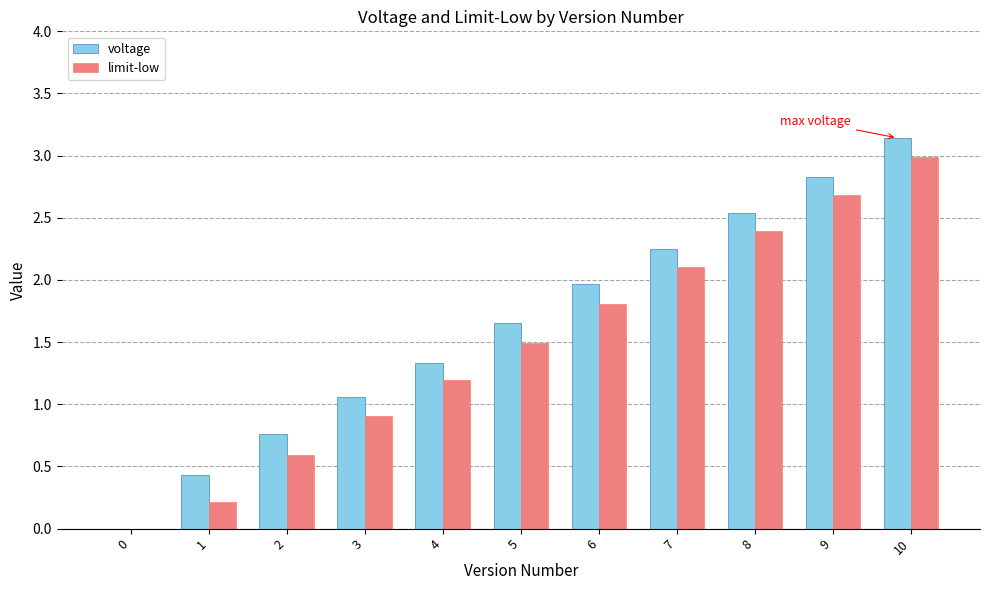

What is the total value across all series at 8?

4.9